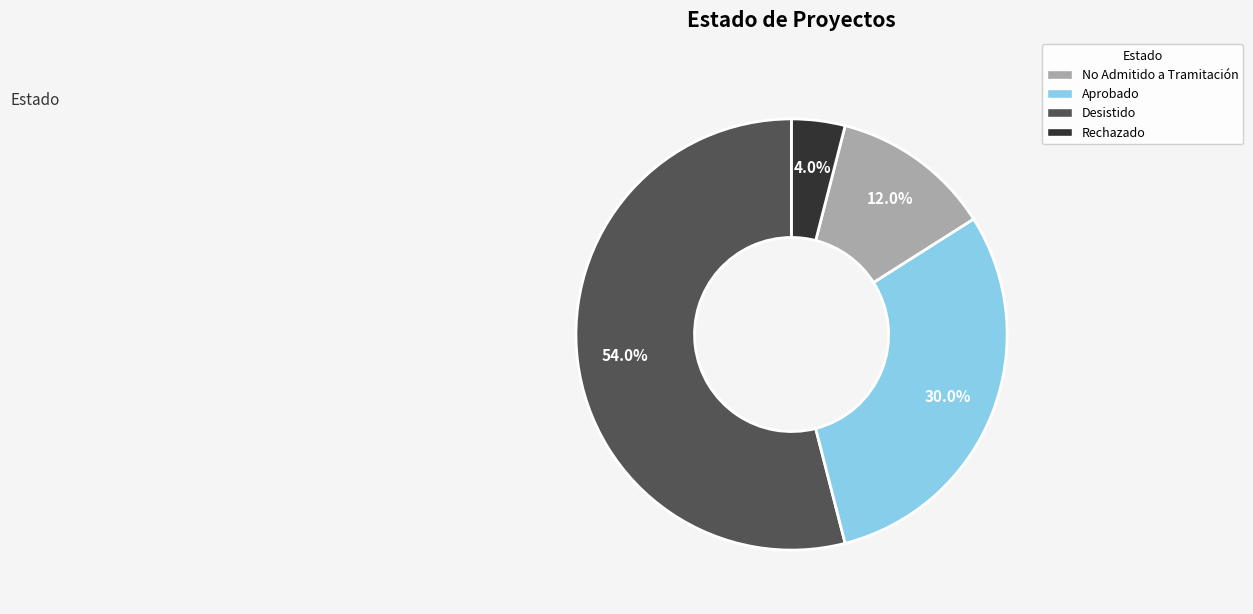

What portion of the pie excludes Rechazado?

96.0%